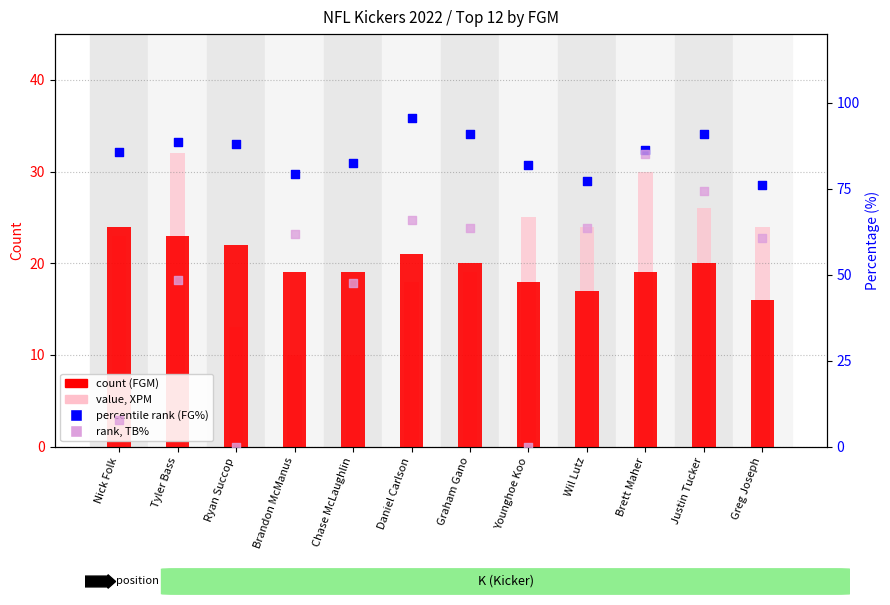

Is the value of percentile rank (FG%) at Justin Tucker greater than the value of value, XPM at Tyler Bass?

Yes